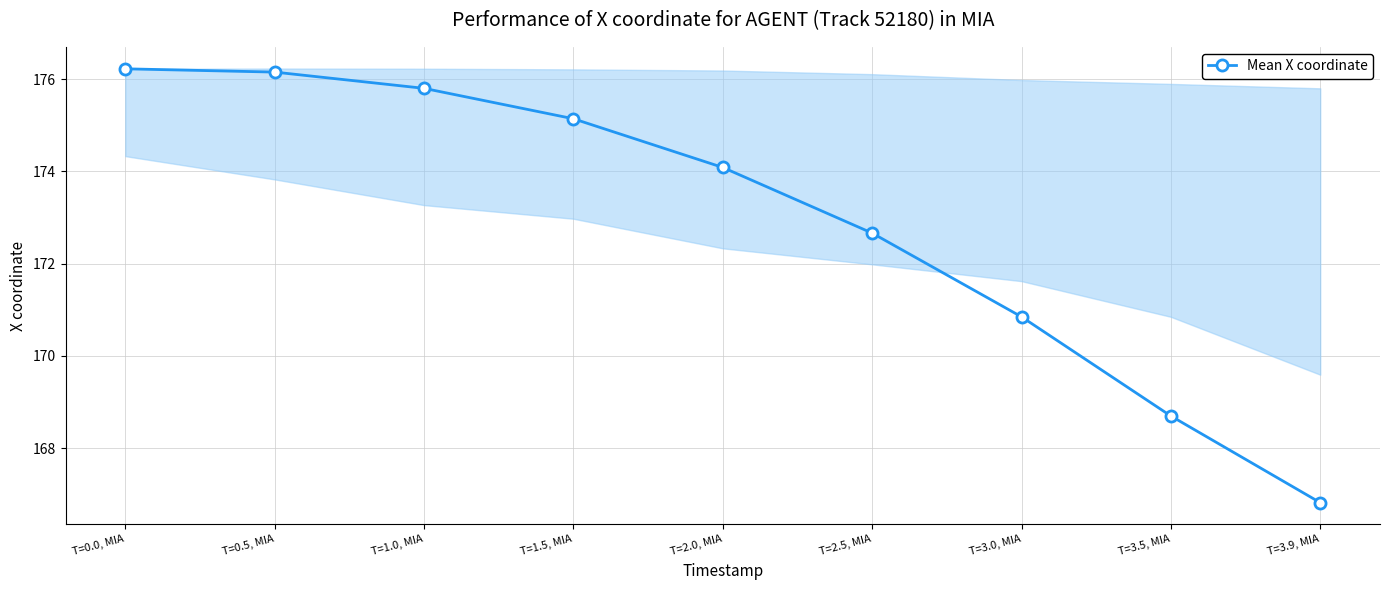

What position from the left is T=3.9, MIA?

9